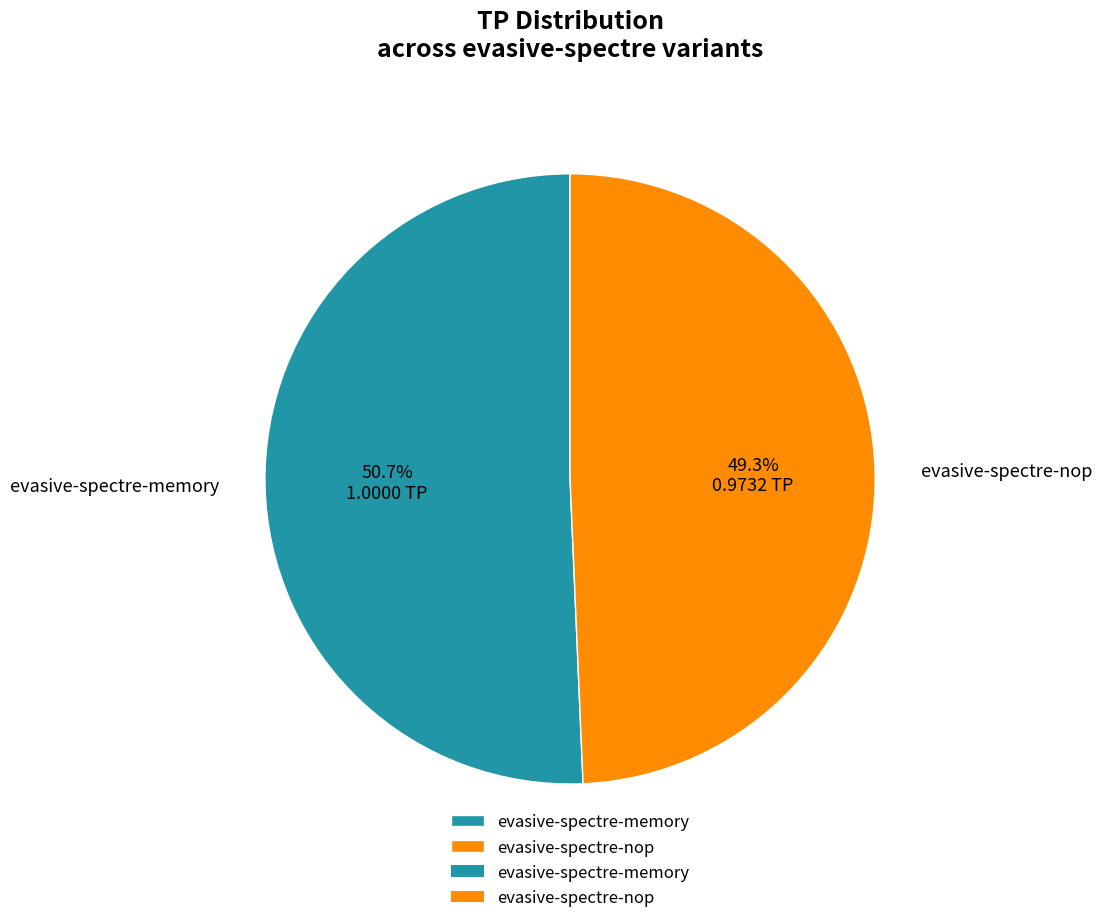

The evasive-spectre-nop slice represents 41% of the pie. True or false?

False